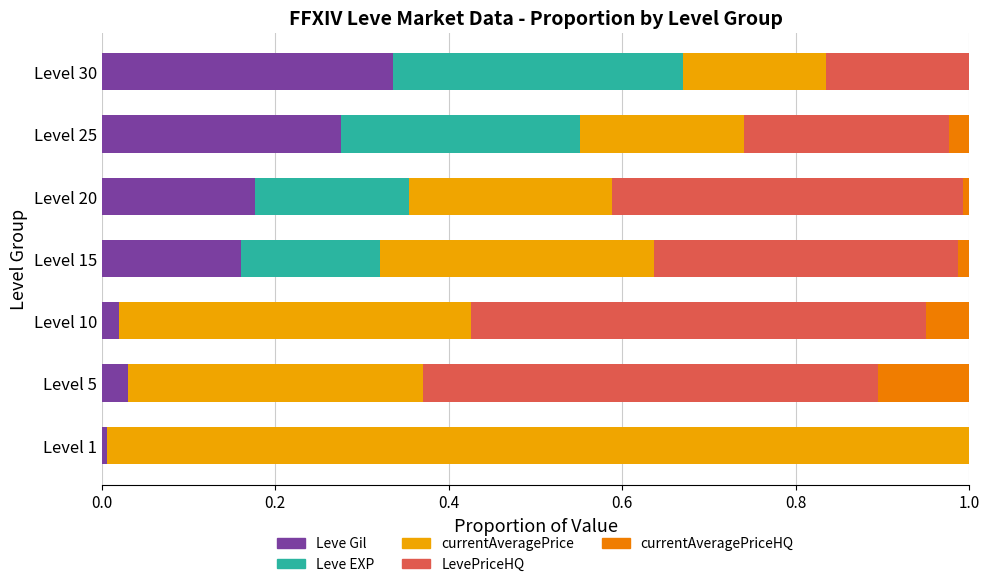

The value of Leve Gil at Level 1 is 0.0. True or false?

True